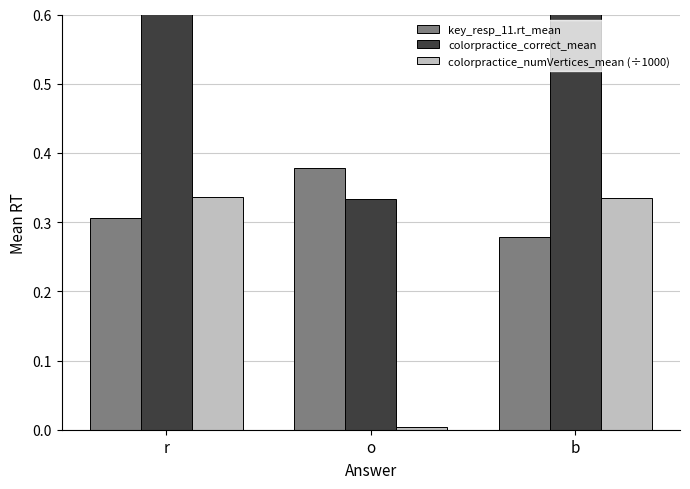

Which category has the lowest value in the colorpractice_correct_mean series?

o